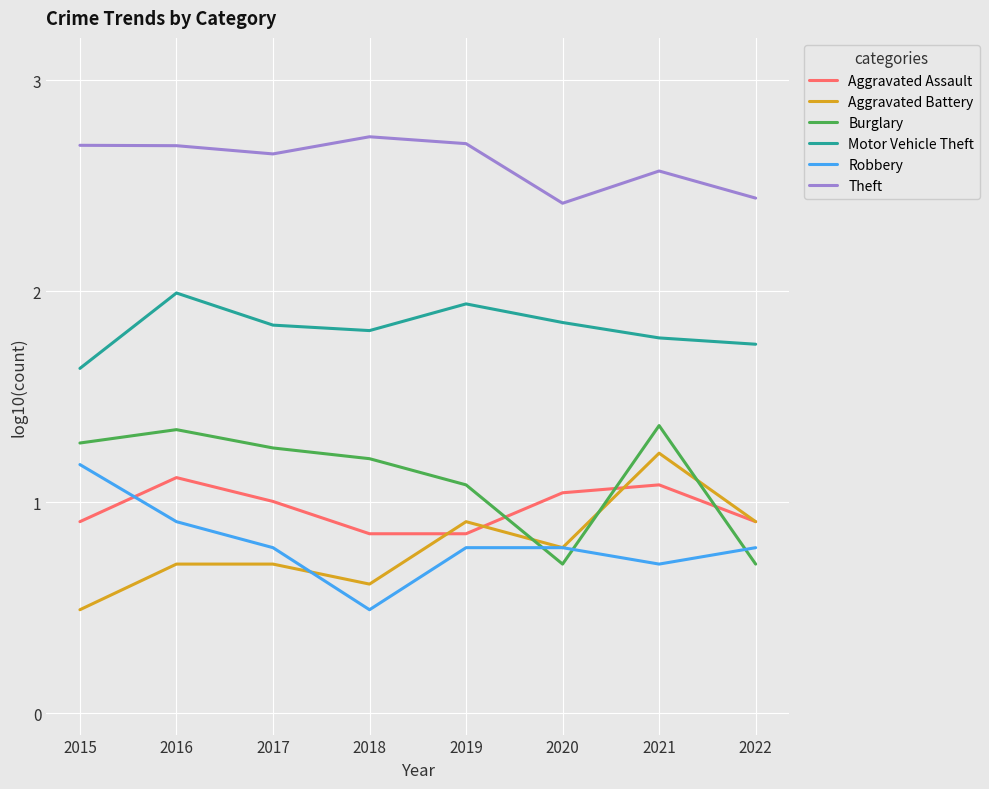

How many times do Burglary and Robbery cross each other?

3